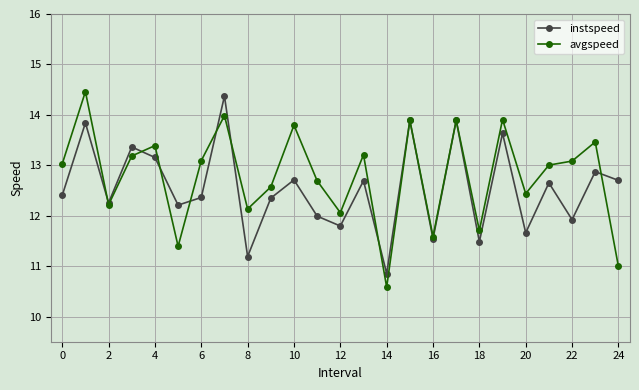

What is the value of the instspeed point at the 23rd from the left?

11.9